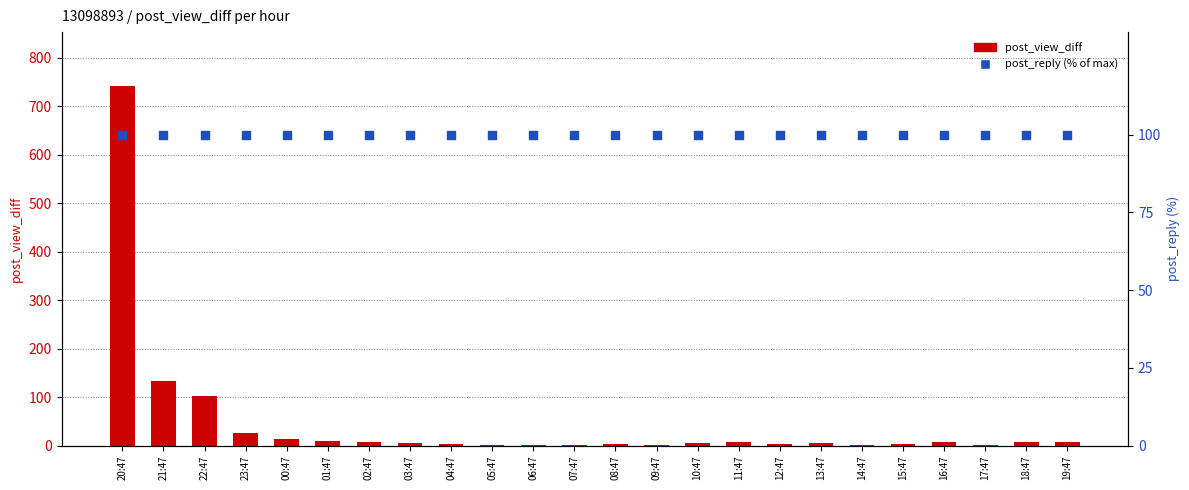

Which series has the largest total across all categories?

post_reply (% of max)